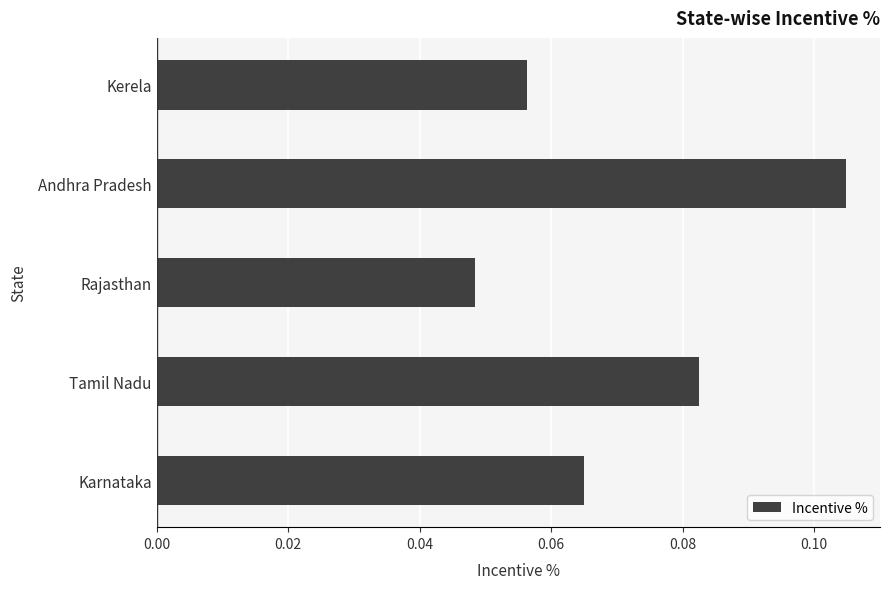

Where is the data nearest to the value 0?

Rajasthan